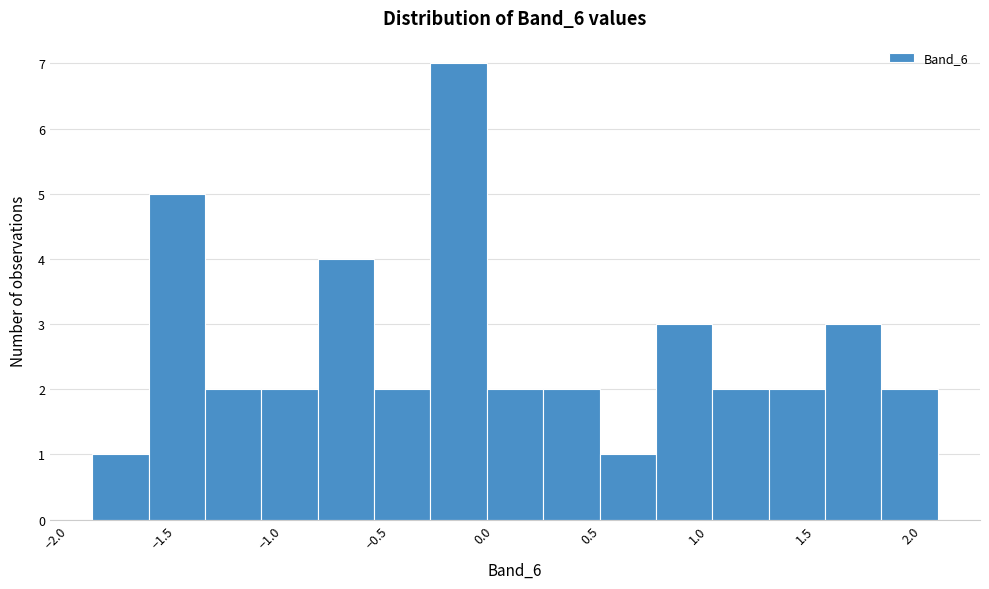

Reading left to right, transcribe this chart: for each bar, give the range it covers on the x-axis and its height. Neither the bar edges nor the heights are printed on the chart, so give them approximately, as read against the axes.

-1.85 to -1.55: 1
-1.55 to -1.30: 5
-1.30 to -1.05: 2
-1.05 to -0.80: 2
-0.80 to -0.50: 4
-0.50 to -0.25: 2
-0.25 to 0.00: 7
0.00 to 0.30: 2
0.30 to 0.55: 2
0.55 to 0.80: 1
0.80 to 1.05: 3
1.05 to 1.35: 2
1.35 to 1.60: 2
1.60 to 1.85: 3
1.85 to 2.10: 2